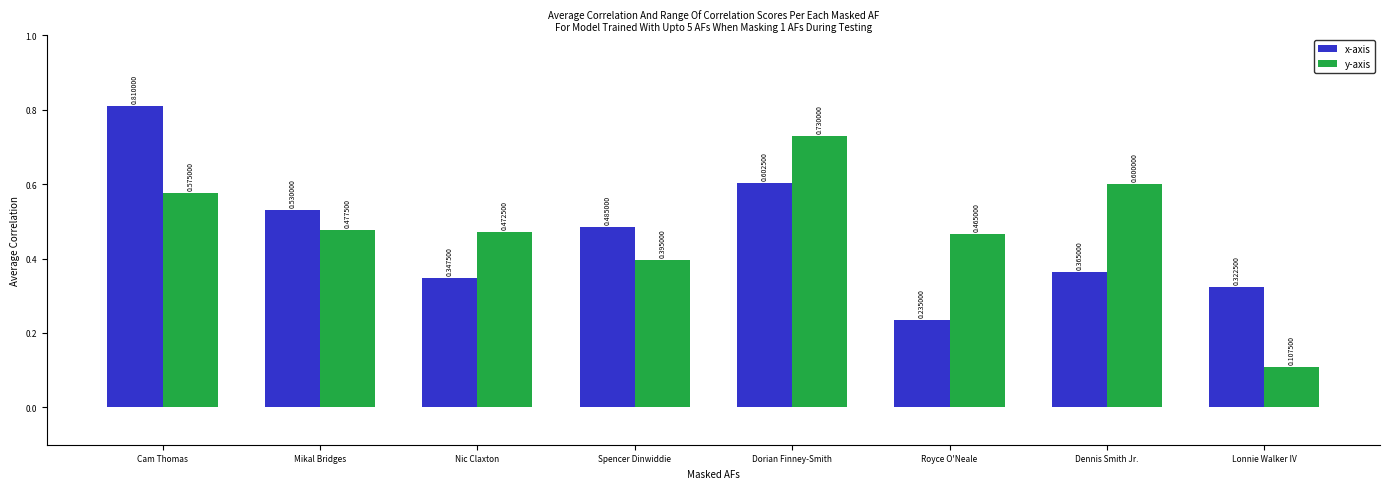

True or false: y-axis has a value of 0.3 at Mikal Bridges.

False